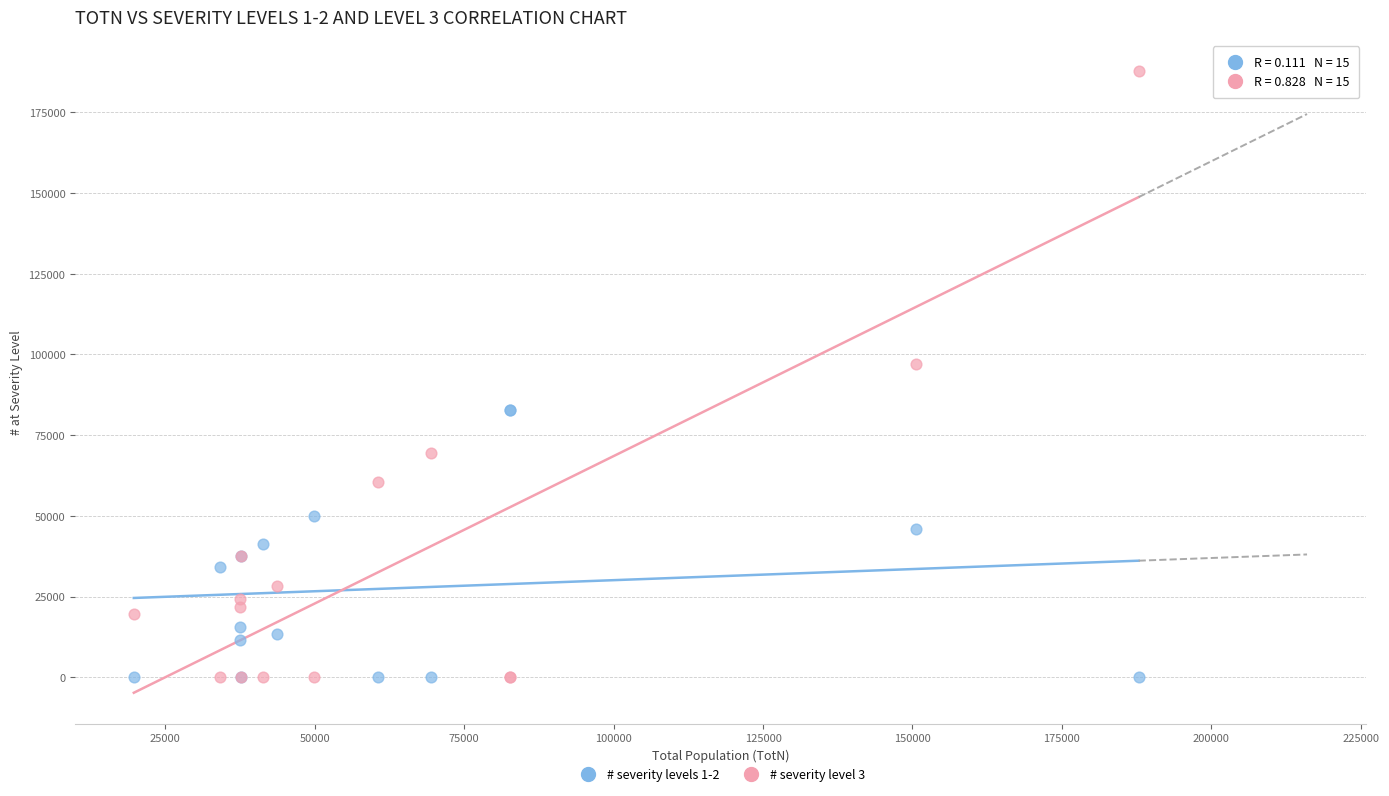

Across all series, what Y value is closest to 93922?

97094.2